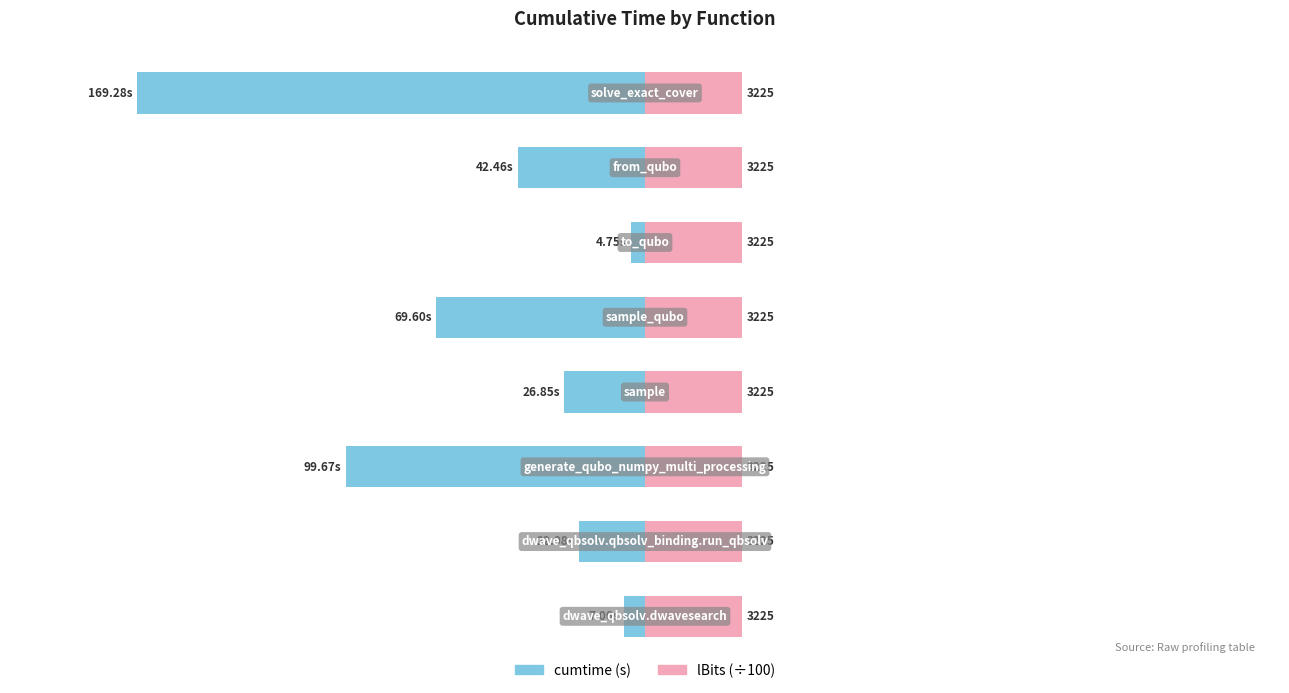

What are all the series names shown in the legend?

cumtime, lBits (÷100)